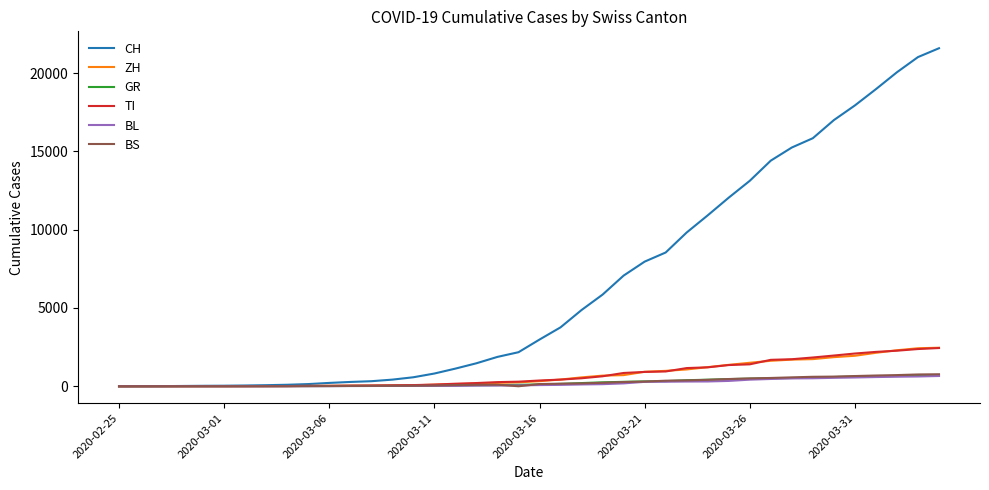

What is the greatest value displayed?

21585